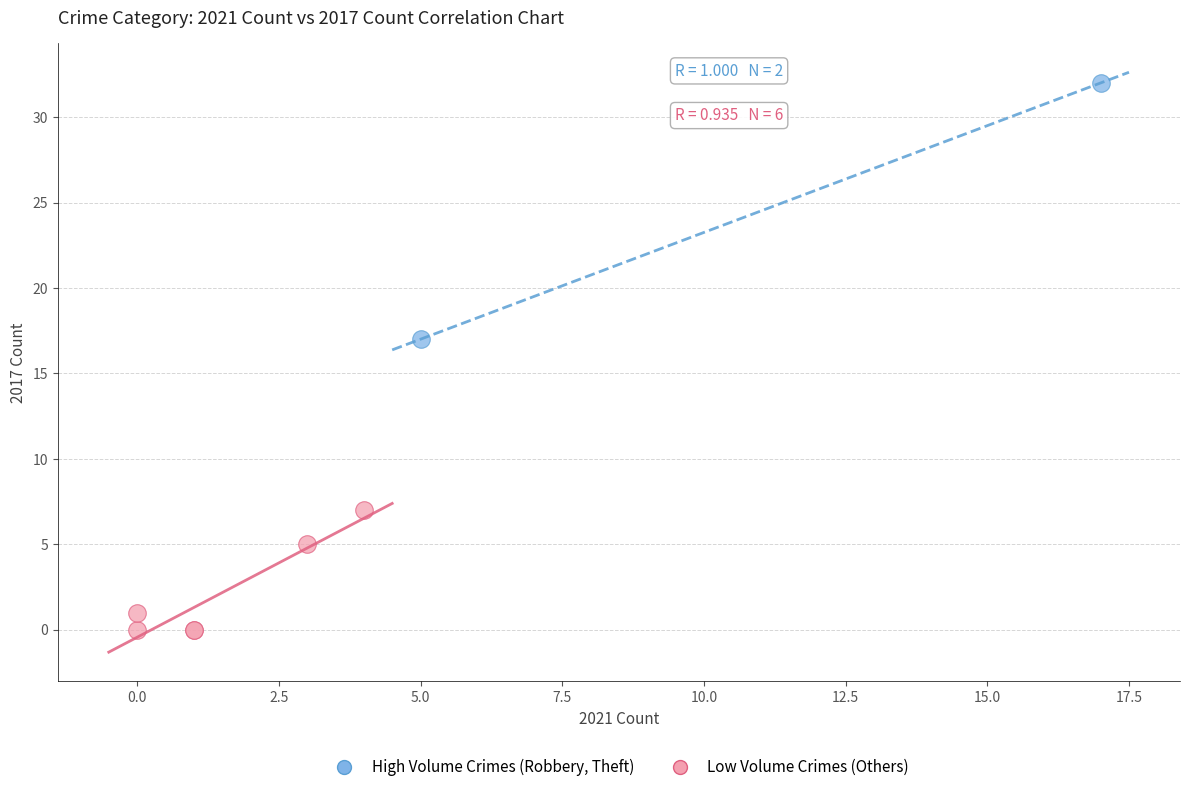

Which series contains the lowest Y value?

Low Volume Crimes (Others)